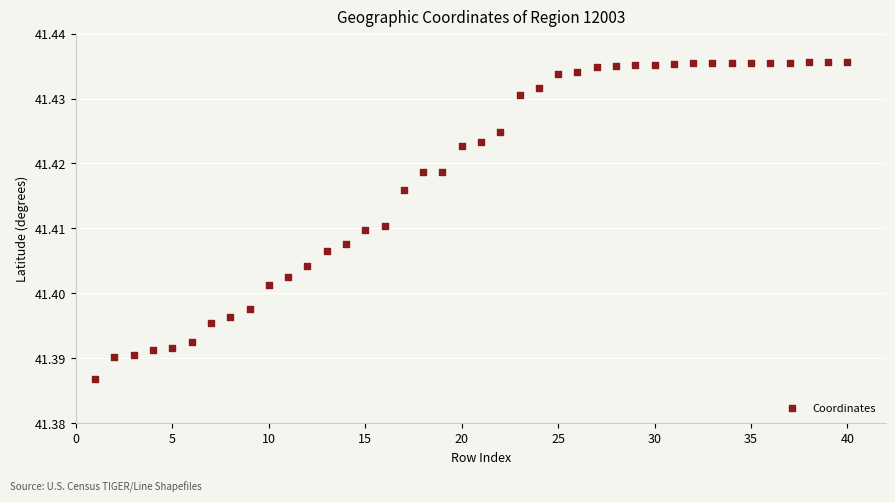

What is the range of X values (max minus min)?

39.0